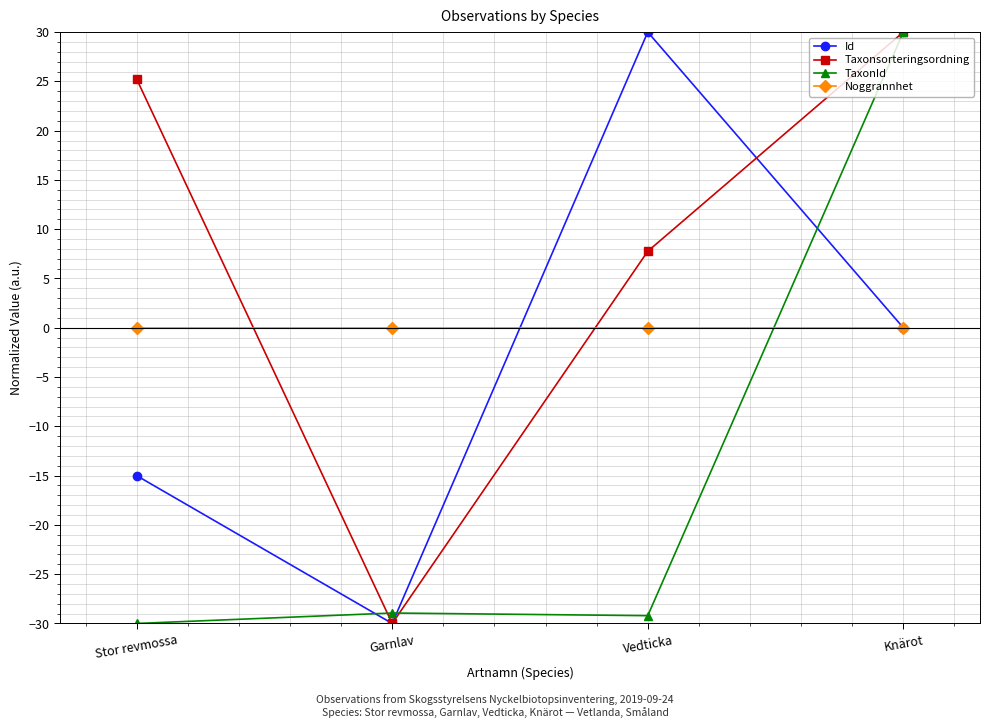

What is the label of the 1st point from the left?

Stor revmossa